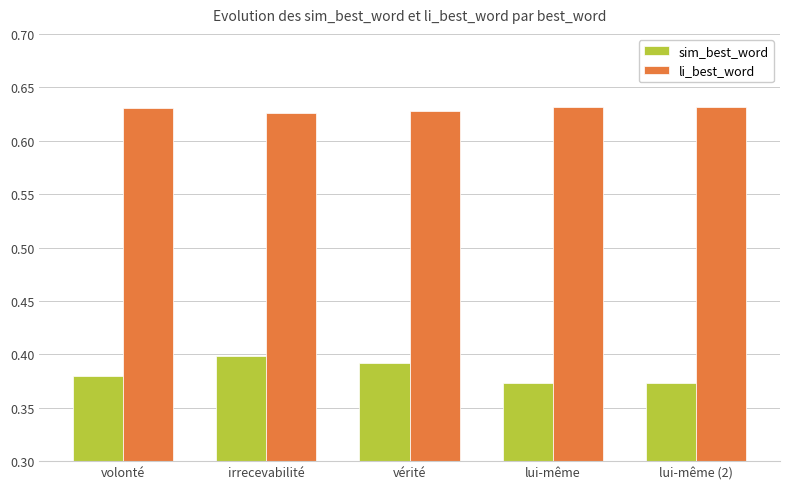

At lui-même, list the series in order from smallest to largest.

sim_best_word, li_best_word